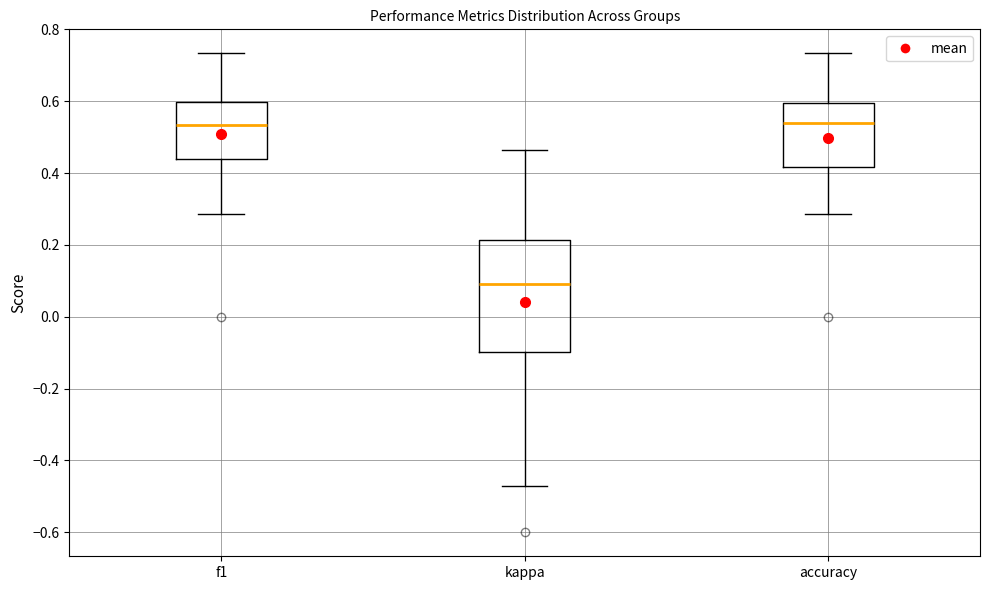

Reading left to right, transcribe this box plot: for each box, give where its median line is, the range the box spans, and where its two whiskers end, as read against the y-axis. The values are not printed on the chart, so give them approximately, as read against the axis.

f1: median 0.54, box 0.44 to 0.60, whiskers 0.28 to 0.74
kappa: median 0.10, box -0.10 to 0.22, whiskers -0.48 to 0.46
accuracy: median 0.54, box 0.42 to 0.60, whiskers 0.28 to 0.74